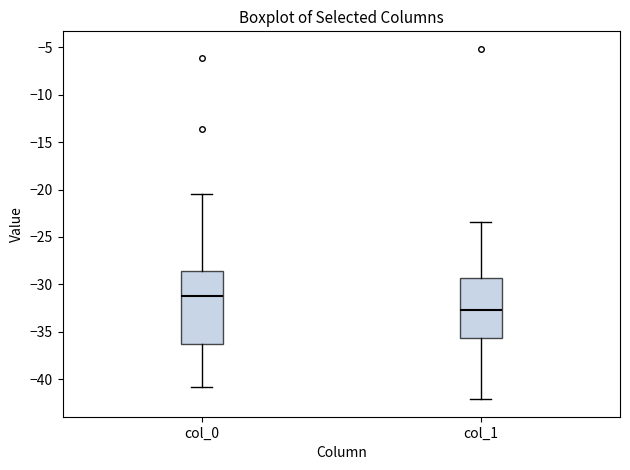

Reading left to right, transcribe this box plot: for each box, give where its median line is, the range the box spans, and where its two whiskers end, as read against the y-axis. The values are not printed on the chart, so give them approximately, as read against the axis.

col_0: median -31.5, box -36.5 to -28.5, whiskers -41.0 to -20.5
col_1: median -32.5, box -35.5 to -29.5, whiskers -42.0 to -23.5